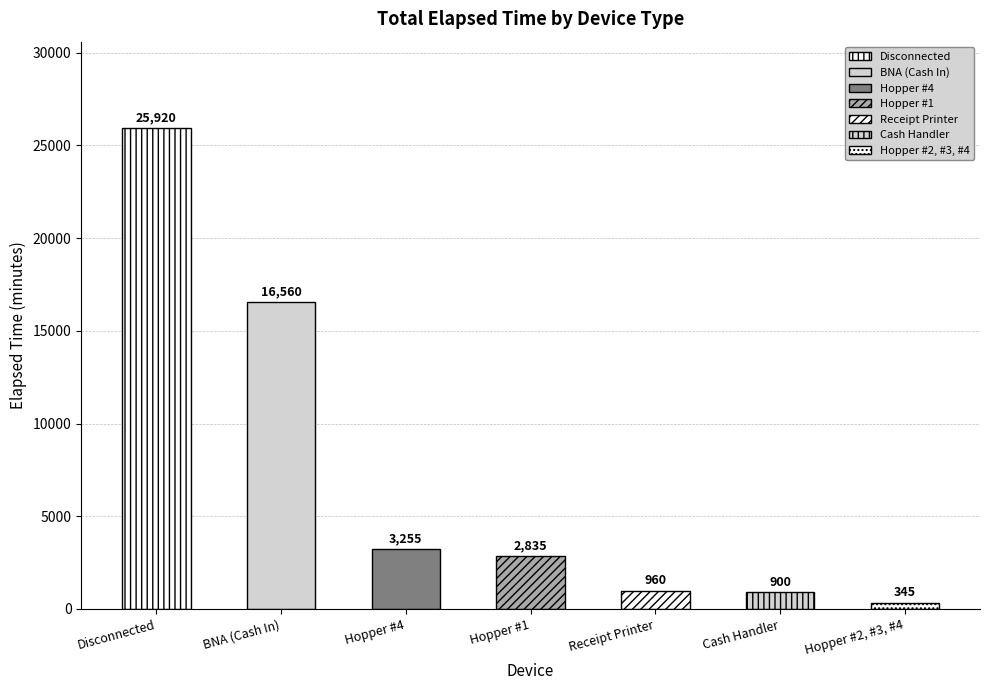

What is the label of the 1st bar from the right?

Hopper #2, #3, #4